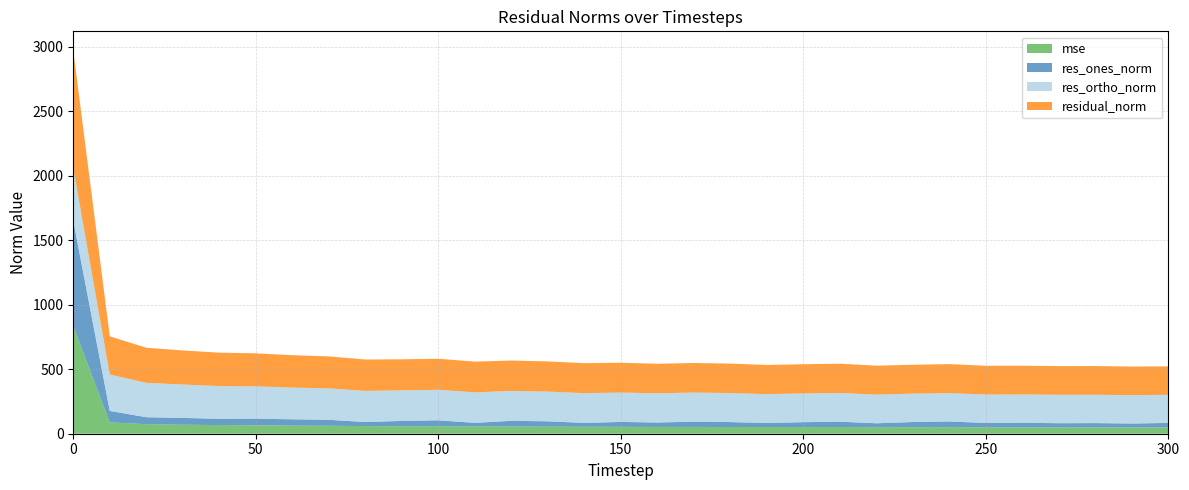

Reading right to left, what are all the values shown in this chart?

mse: 300=48.8	290=49.3	280=49.5	270=49.6	260=49.6	250=49.8	240=50.5	230=50.2	220=50.4	210=51.5	200=51.3	190=51.2	180=52.2	170=52.6	160=52.5	150=53.4	140=54.2	130=54.8	120=55.7	110=56.7	100=58.1	90=58.0	80=59.2	70=61.6	60=63.0	50=65.5	40=67.0	30=69.8	20=74.0	10=87.7	0=834.5
res_ones_norm: 300=34.9	290=29.9	280=33.0	270=32.1	260=35.2	250=33.7	240=44.6	230=40.5	220=30.6	210=41.7	200=38.3	190=31.8	180=38.2	170=41.0	160=34.5	150=38.1	140=29.6	130=41.7	120=44.3	110=27.7	100=46.0	90=41.4	80=31.7	70=46.2	60=48.9	50=51.0	40=48.9	30=52.9	20=54.0	10=89.0	0=818.0
res_ortho_norm: 300=218.1	290=220.0	280=219.9	270=220.3	260=220.0	250=220.5	240=220.2	230=220.3	220=222.4	210=223.1	200=223.1	190=224.1	180=225.2	170=225.7	160=226.5	150=227.9	140=230.9	130=230.3	120=231.8	110=236.5	100=236.6	90=237.2	80=241.3	70=243.8	60=246.2	50=250.9	40=254.1	30=258.8	20=266.7	10=282.5	0=406.6
residual_norm: 300=220.8	290=222.0	280=222.4	270=222.6	260=222.8	250=223.1	240=224.6	230=224.0	220=224.5	210=227.0	200=226.4	190=226.4	180=228.4	170=229.4	160=229.1	150=231.0	140=232.7	130=234.0	120=236.0	110=238.2	100=241.0	90=240.7	80=243.4	70=248.2	60=251.0	50=256.0	40=258.8	30=264.2	20=272.1	10=296.2	0=913.5